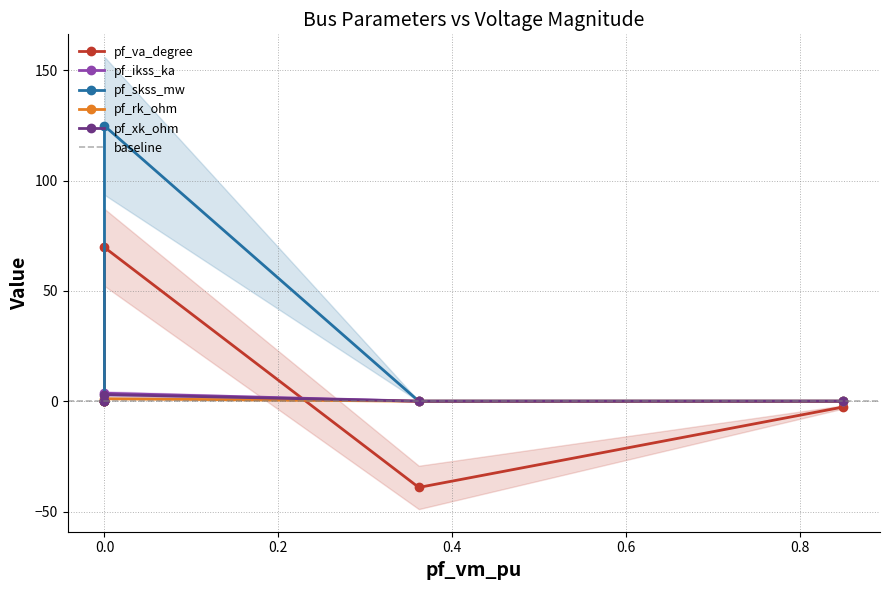

List the series in order of their peak value, highest first.

pf_skss_mw, pf_va_degree, pf_ikss_ka, pf_xk_ohm, pf_rk_ohm